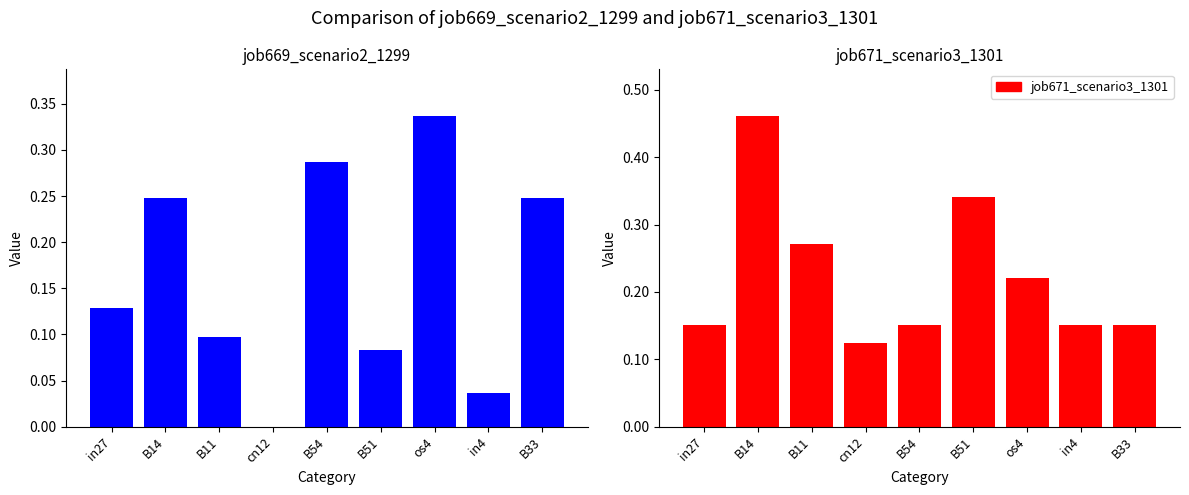

What is the highest value of the job671_scenario3_1301 series?

0.5